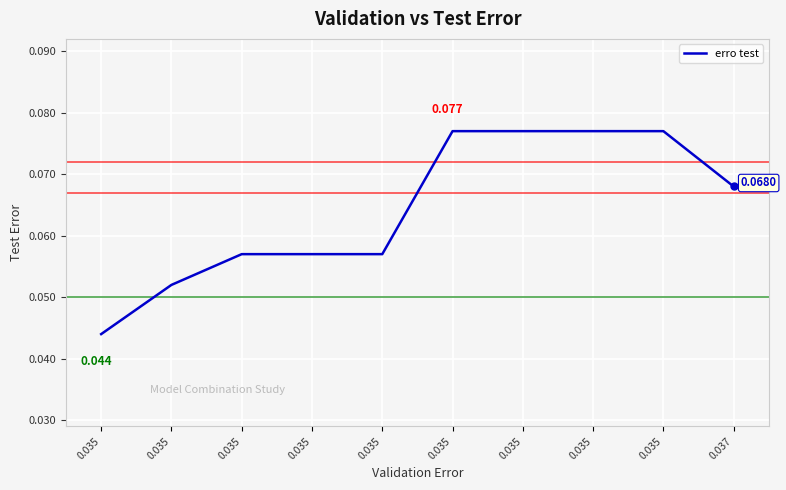

Is it true that the value at 0.037 is 0.1?

False